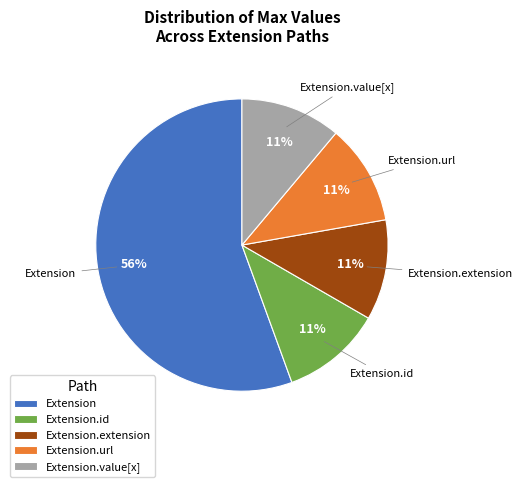

Which slice is the largest?

Extension